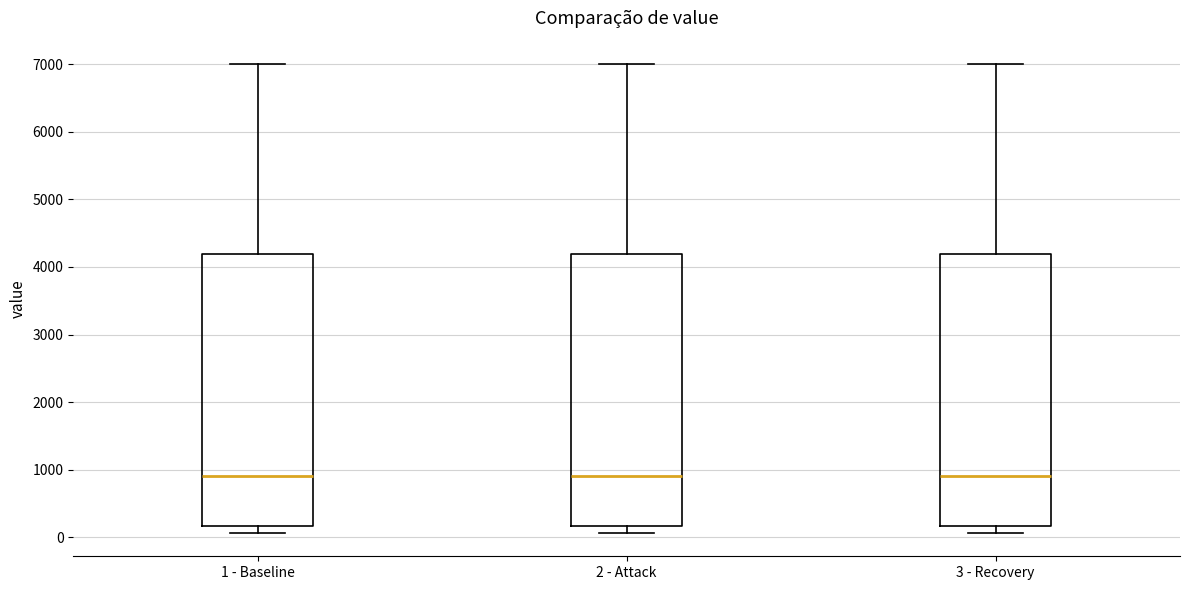

Reading left to right, transcribe this box plot: for each box, give where its median line is, the range the box spans, and where its two whiskers end, as read against the y-axis. The values are not printed on the chart, so give them approximately, as read against the axis.

1 - Baseline: median 900, box 200 to 4200, whiskers 100 to 7000
2 - Attack: median 900, box 200 to 4200, whiskers 100 to 7000
3 - Recovery: median 900, box 200 to 4200, whiskers 100 to 7000